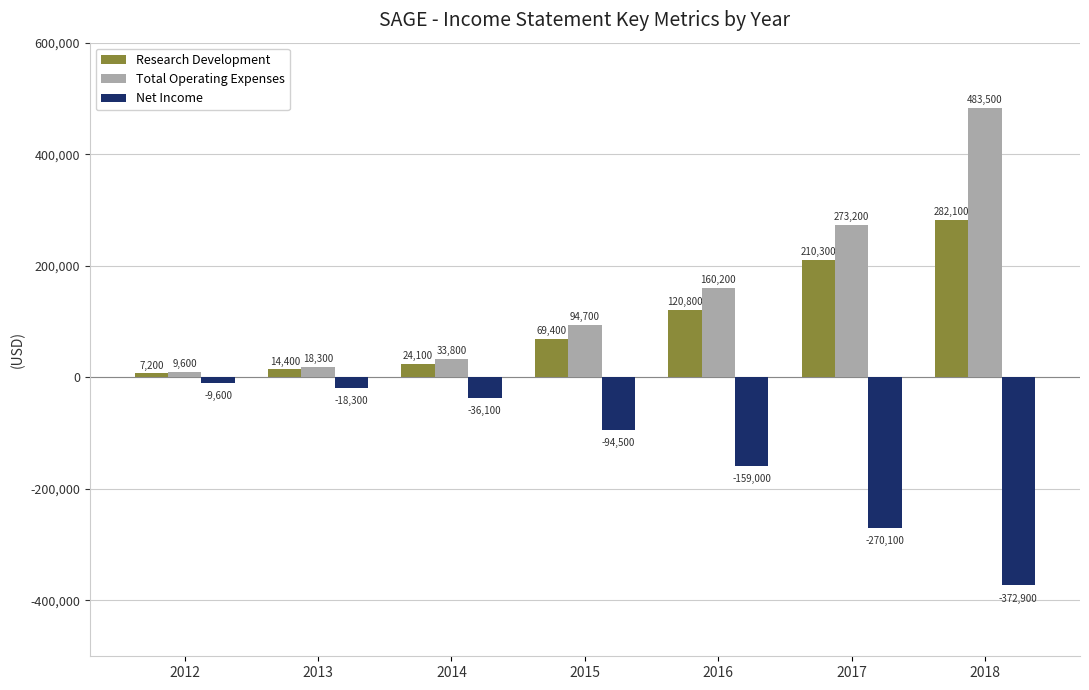

Rank the series at 2018 from highest to lowest value.

Total Operating Expenses, Research Development, Net Income